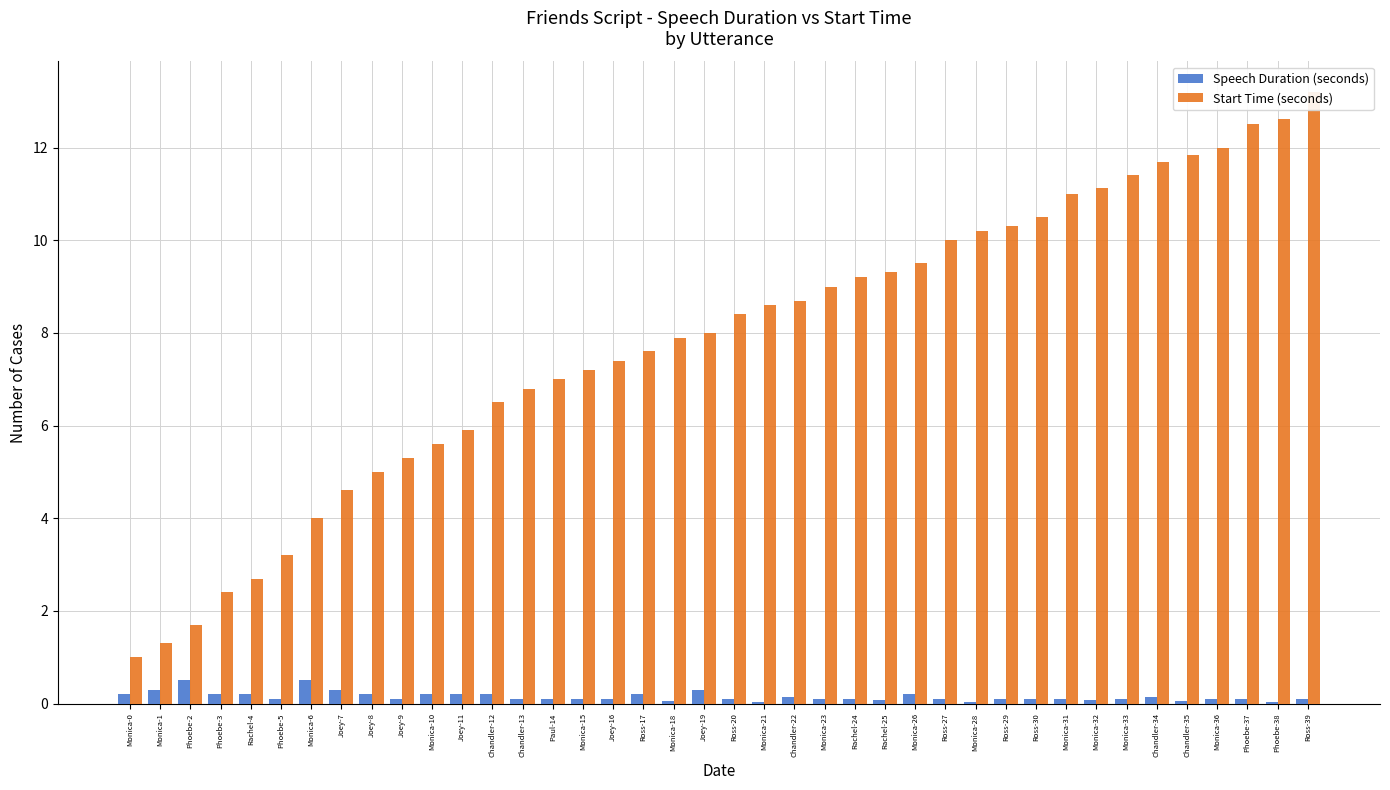

What is the label of the 33rd bar from the right?

Joey-7